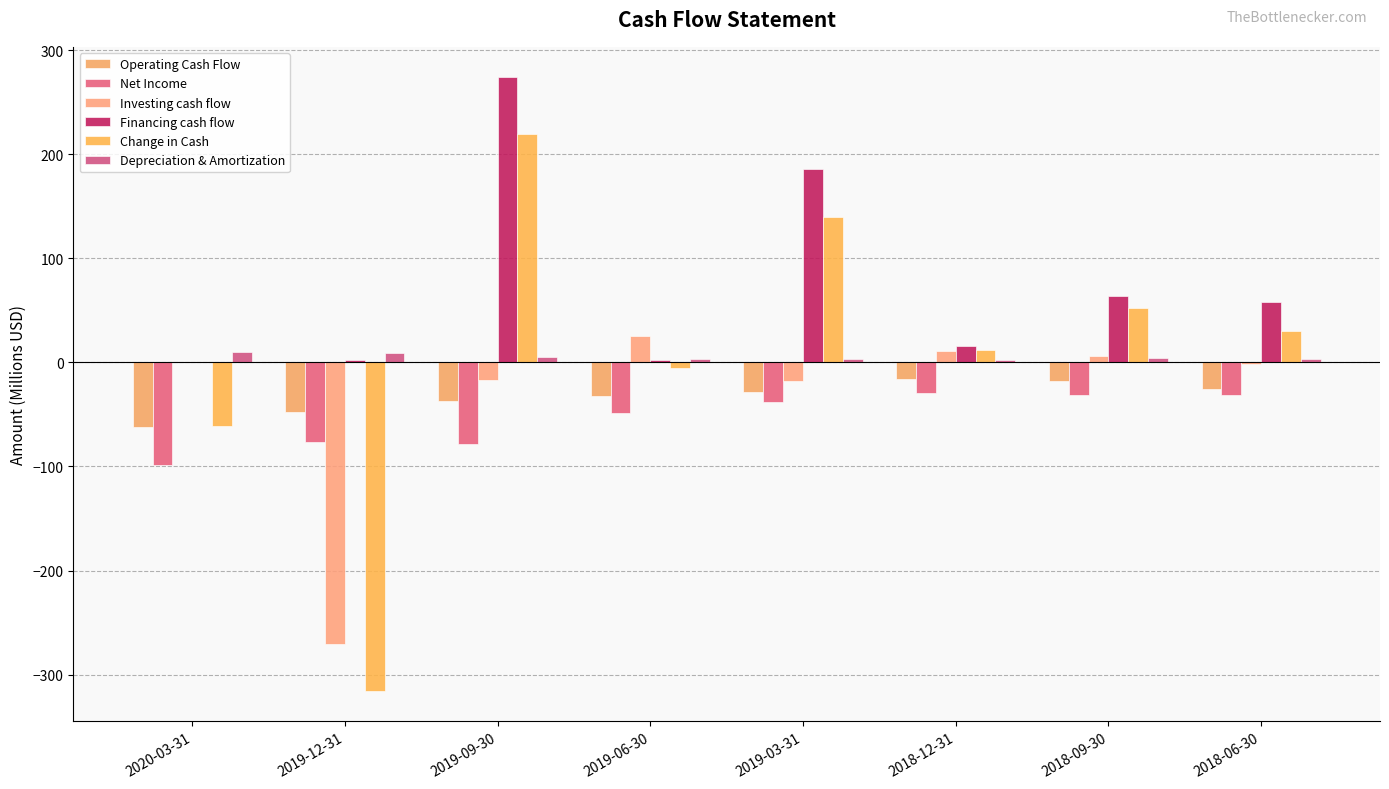

What is the difference between the highest and lowest values at 2018-12-31?

45.9